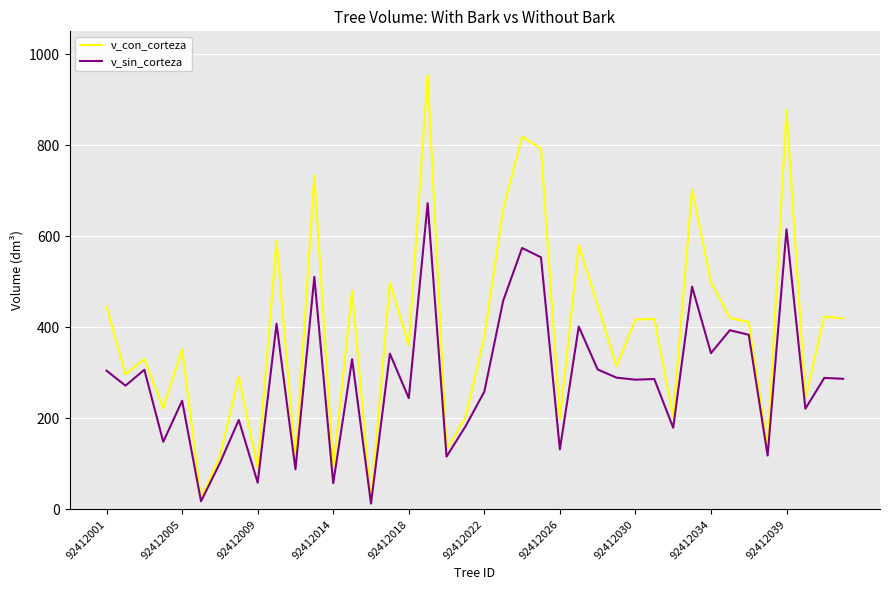

Rank the series by their maximum value, from highest to lowest.

v_con_corteza, v_sin_corteza